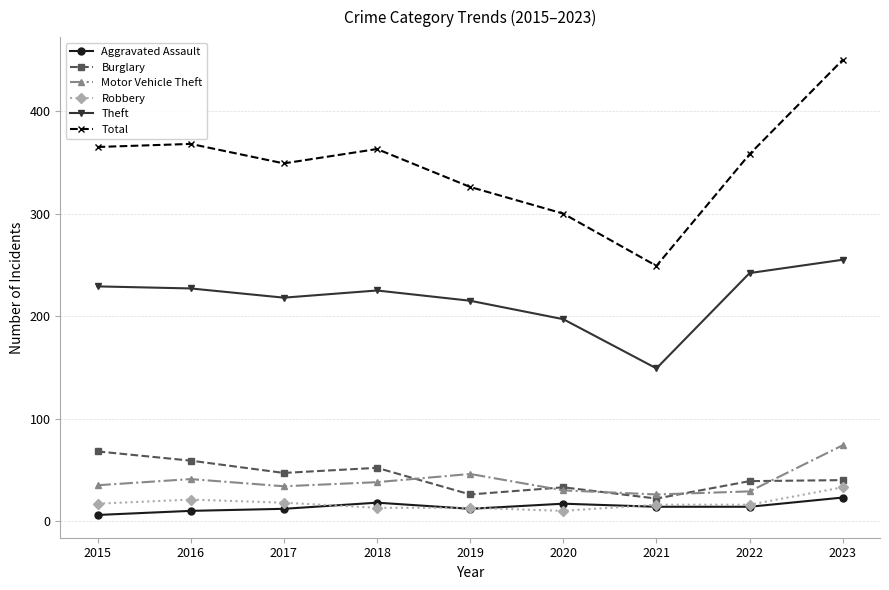

True or false: Total has a value of 363 at 2018.

True